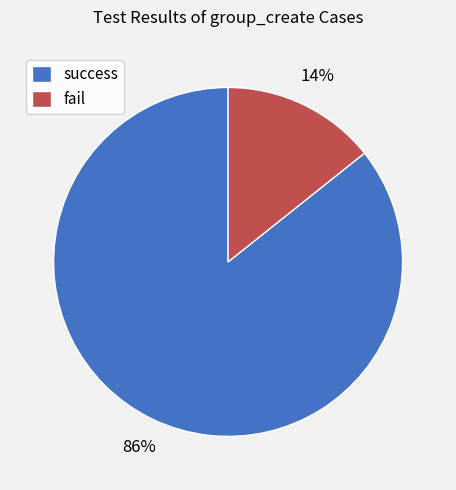

To the nearest percent, what is the average slice percentage?

50%